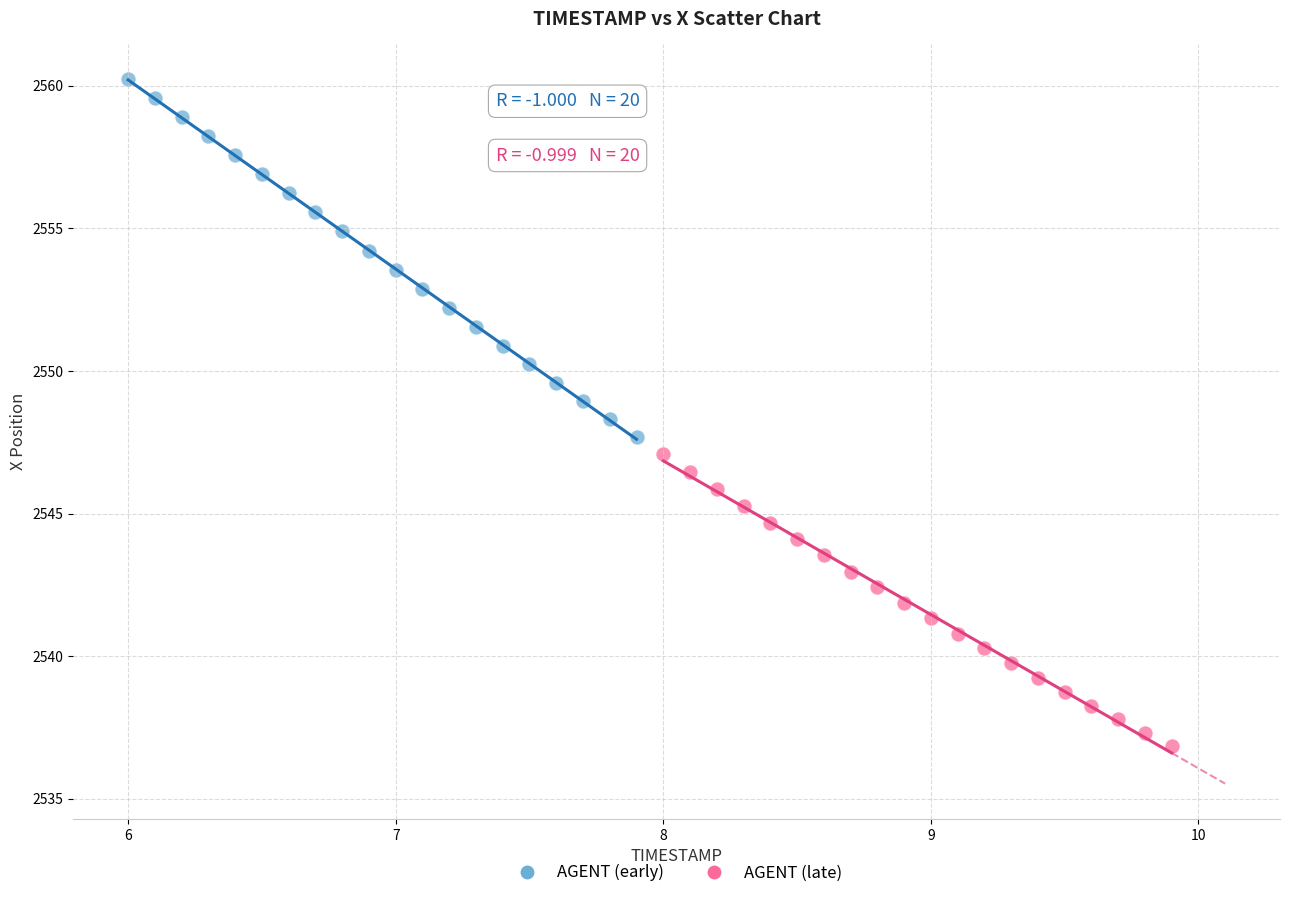

Which series contains the highest Y value?

AGENT (early)